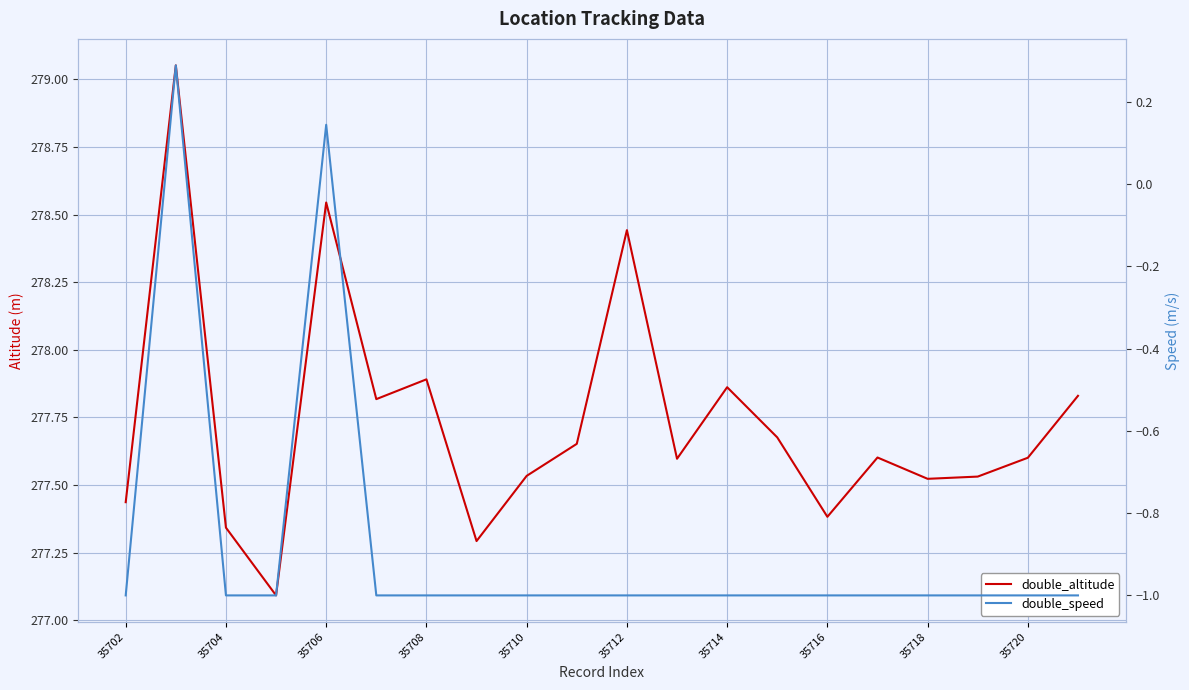

What is the total value across all series at 35714?

276.9